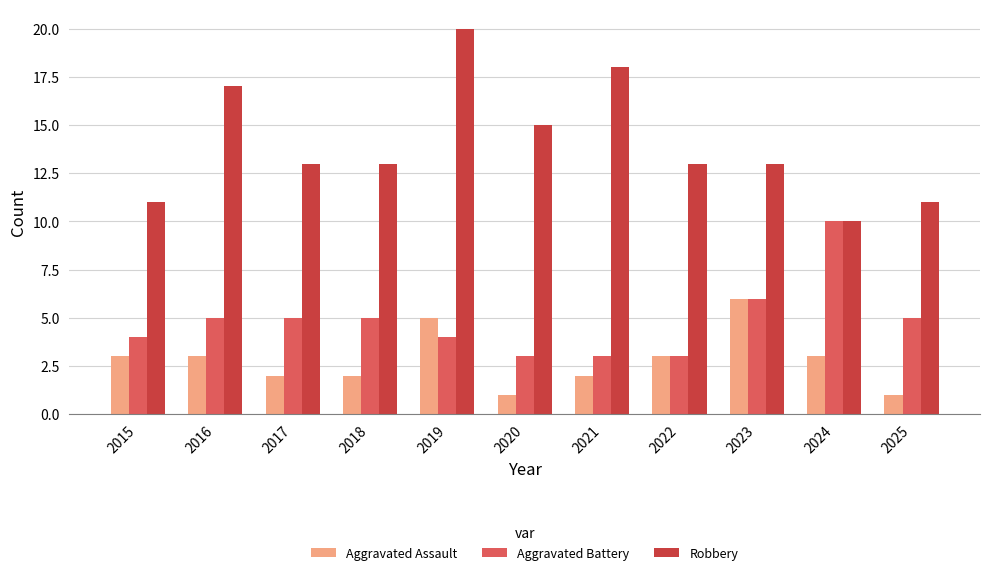

Count the number of data series in this chart.

3